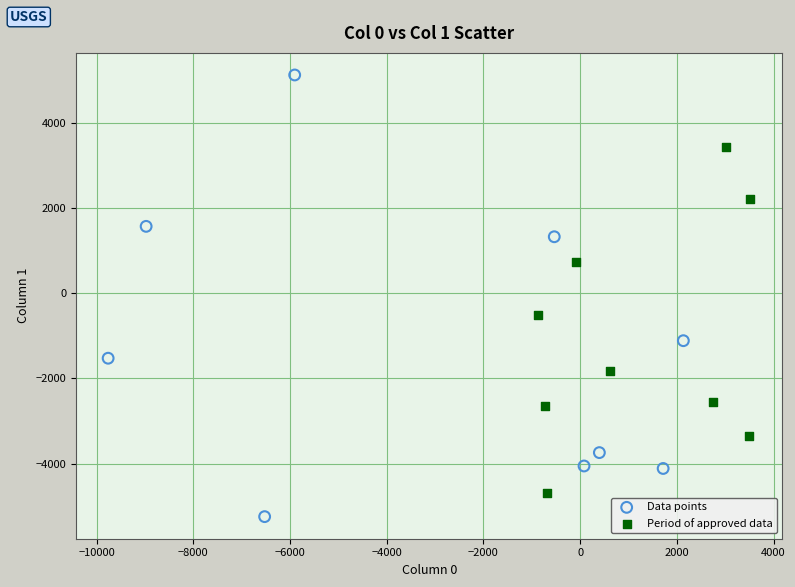

Which series contains the lowest Y value?

Data points